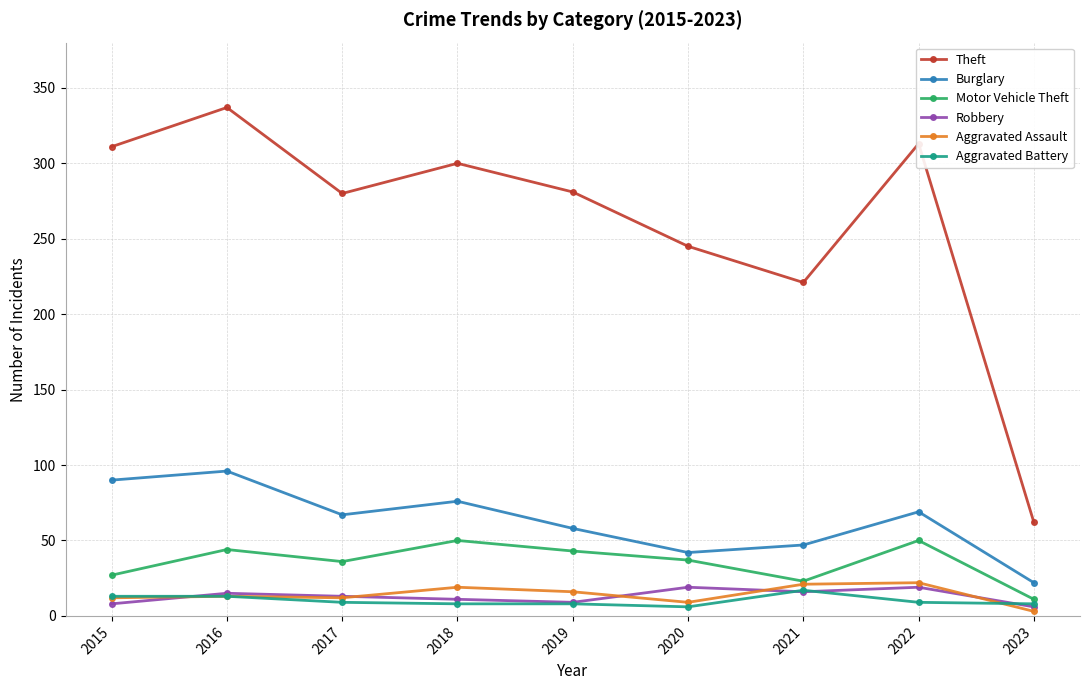

True or false: Theft has more than 1 interior local peaks.

True